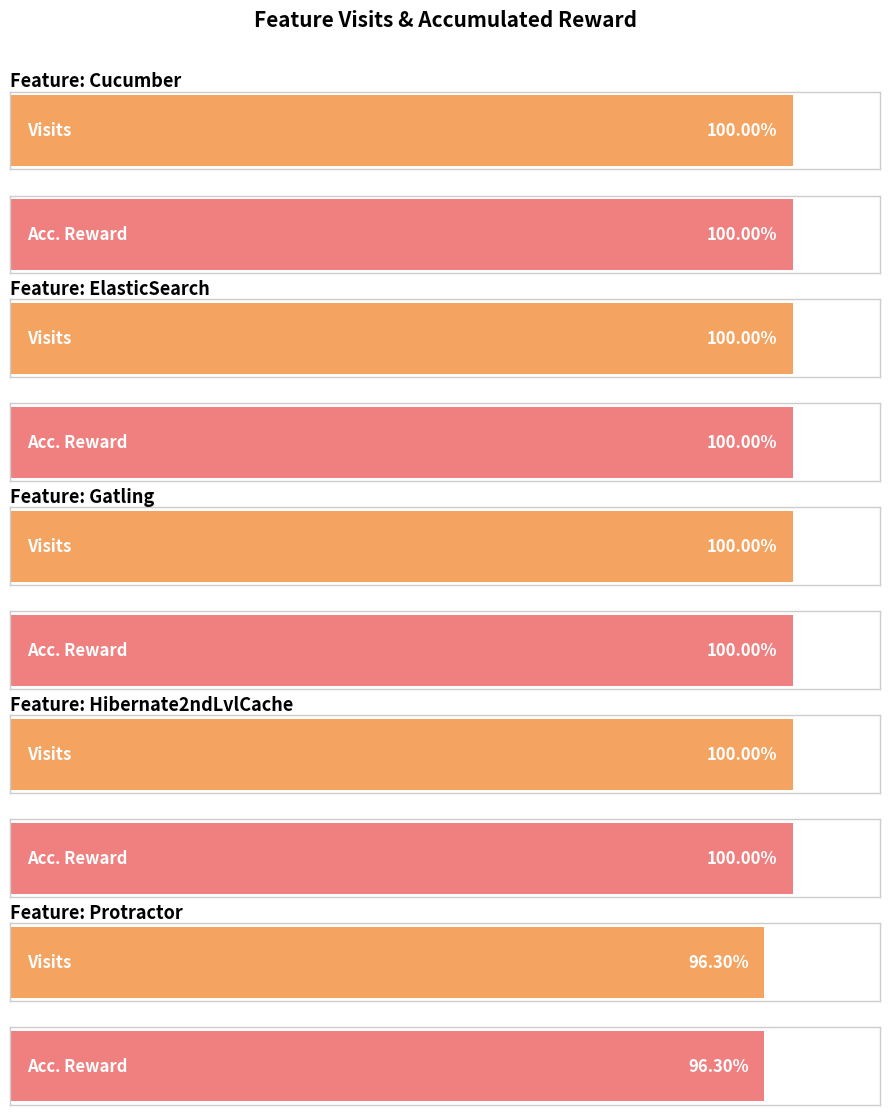

At which label does Visits reach its peak?

Cucumber